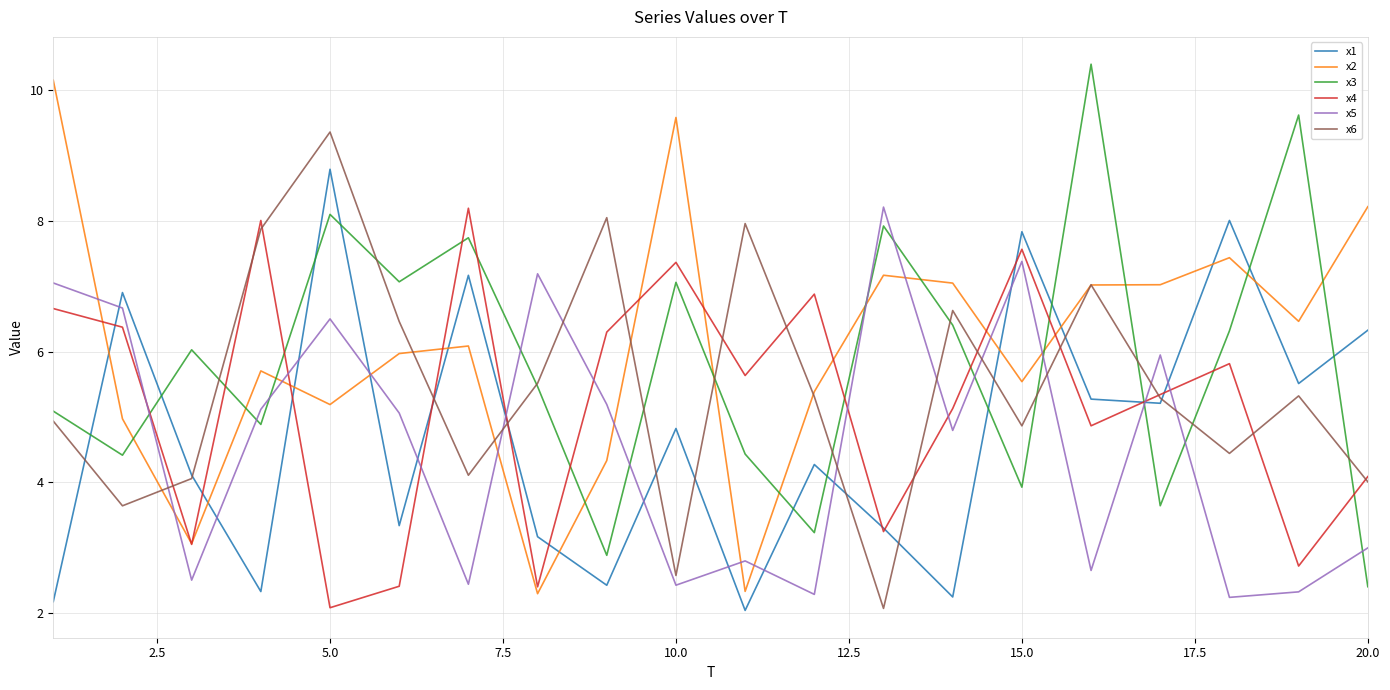

True or false: x3 and x4 cross at least once.

True